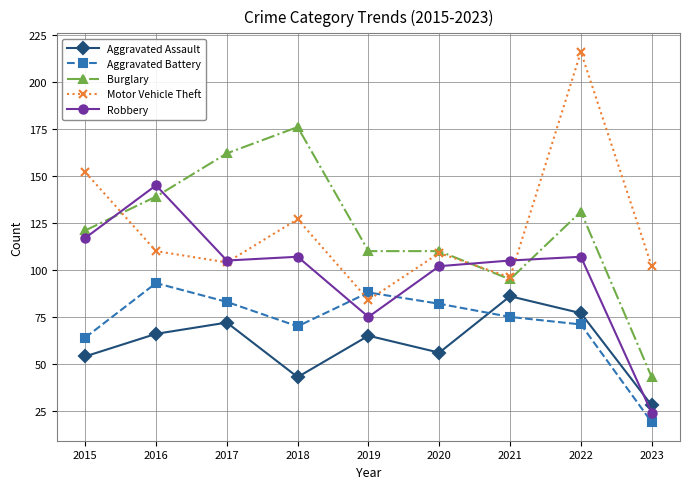

What is the value of the Motor Vehicle Theft point at the 5th from the left?

84